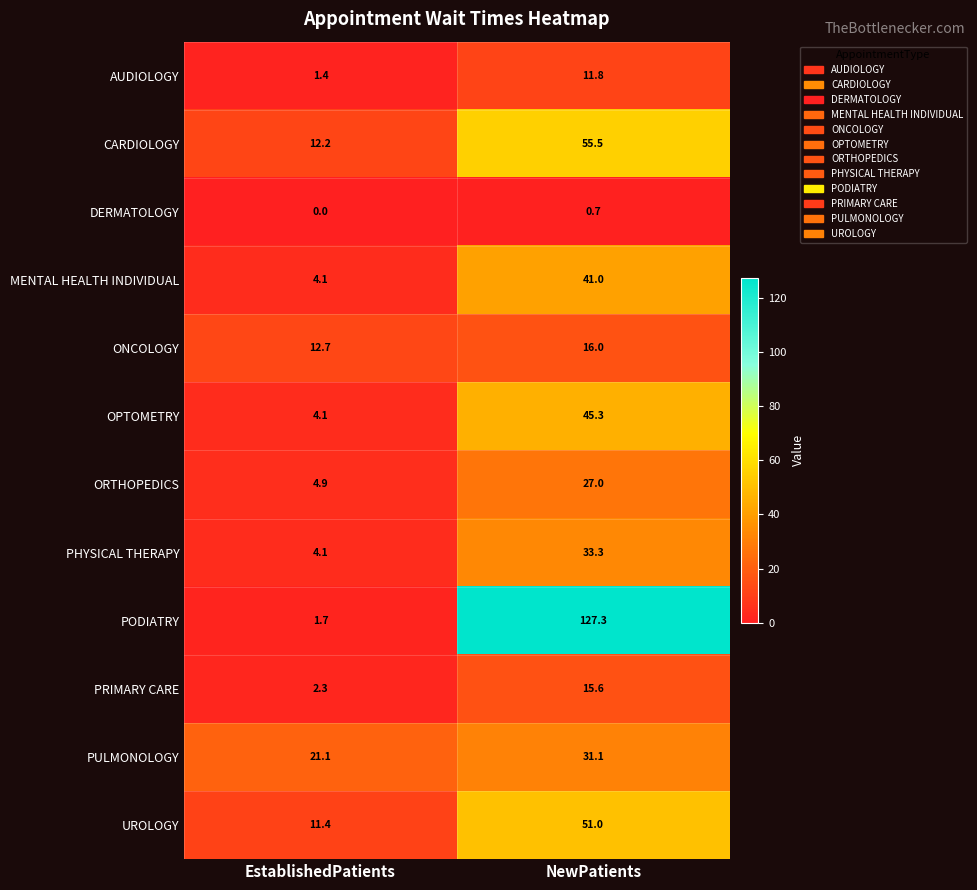

At which label is AUDIOLOGY closest to 6?

EstablishedPatients